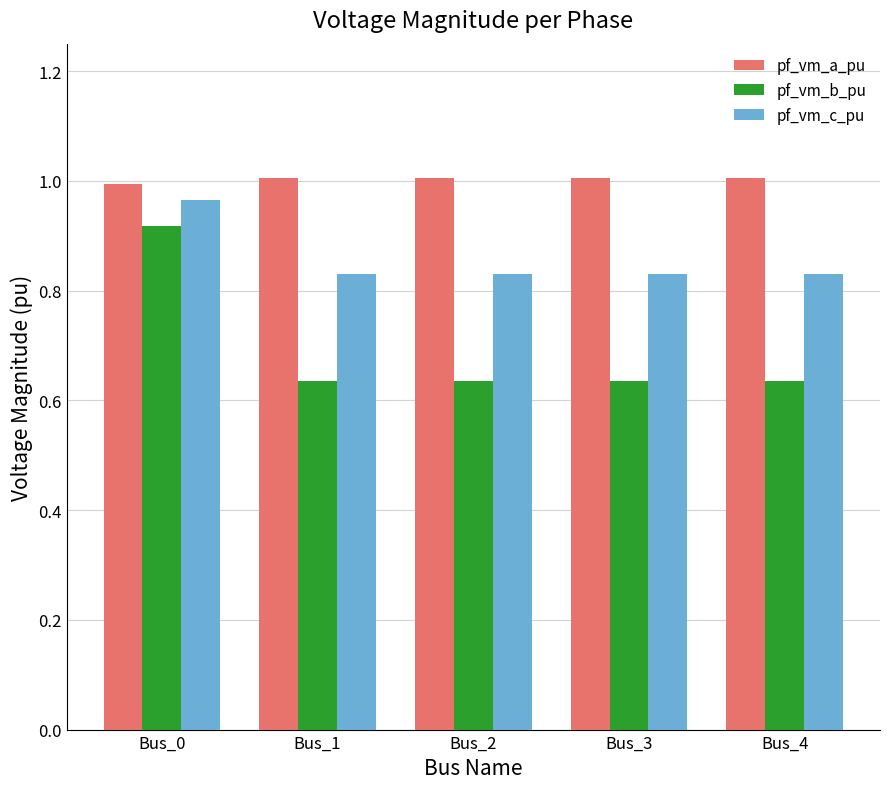

What is the difference between the highest and lowest values at Bus_2?

0.4